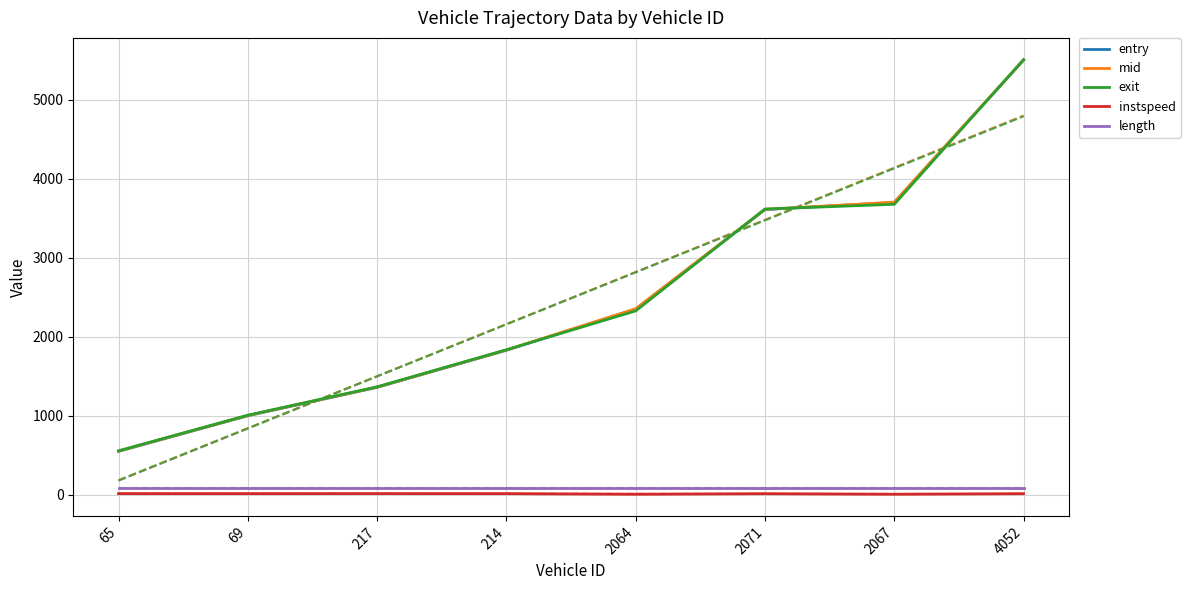

At 217, list the series in order from largest to smallest.

exit, mid, entry, length, instspeed